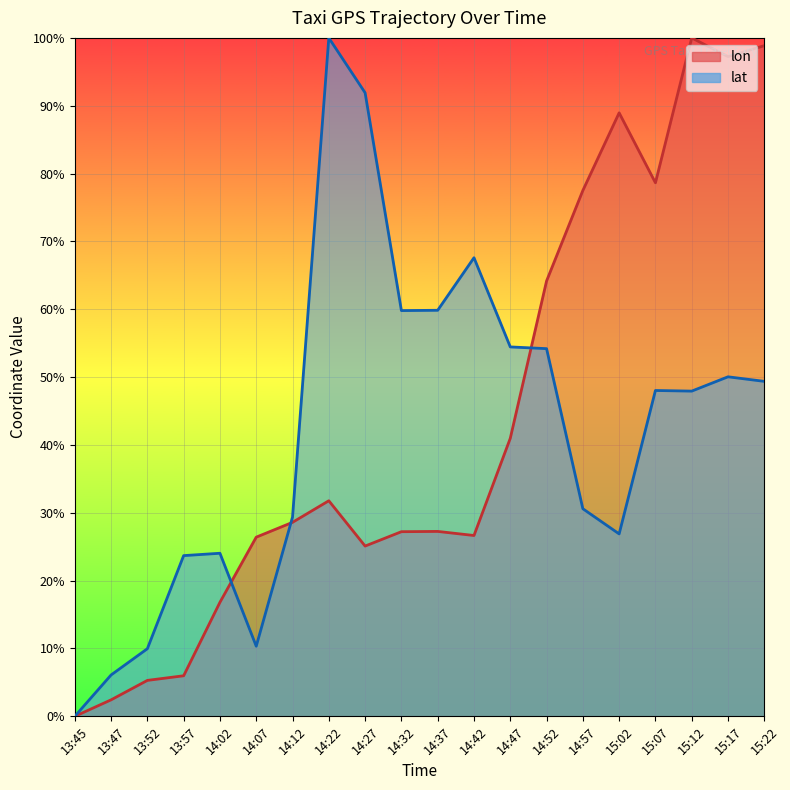

Which has a higher value, 14:07 or 14:27?

14:07